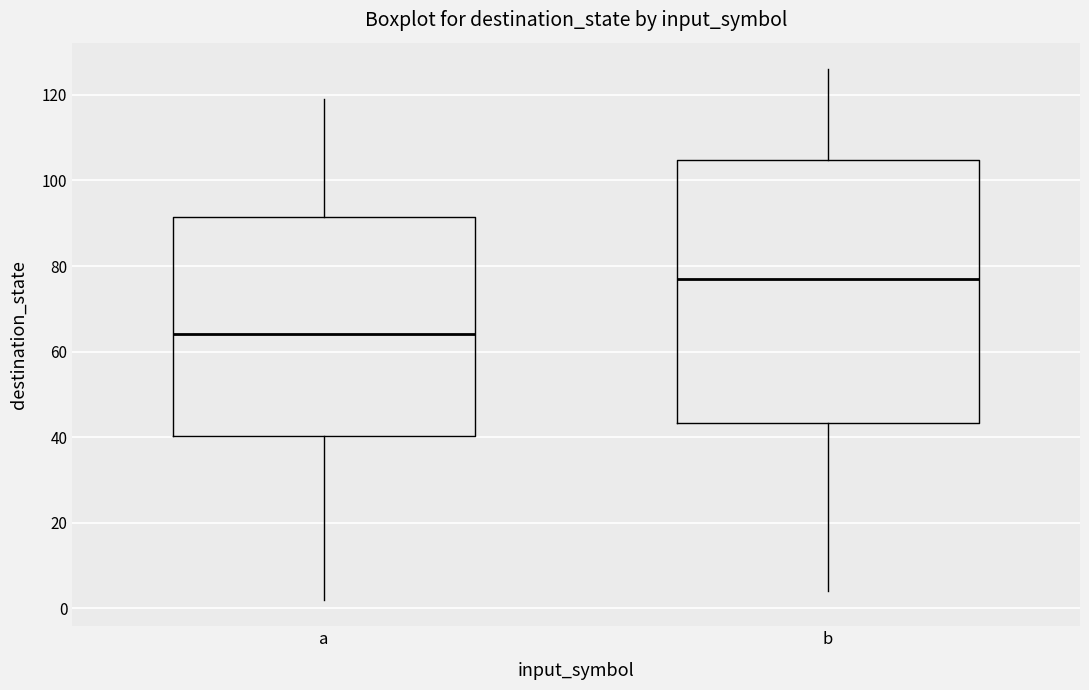

Reading left to right, read every box against the y-axis: the position of its median line, the range the box covers, and the ends of its whiskers. The values are not printed on the chart, so give them approximately, as read against the axis.

a: median 64, box 40 to 92, whiskers 2 to 120
b: median 78, box 44 to 104, whiskers 4 to 126